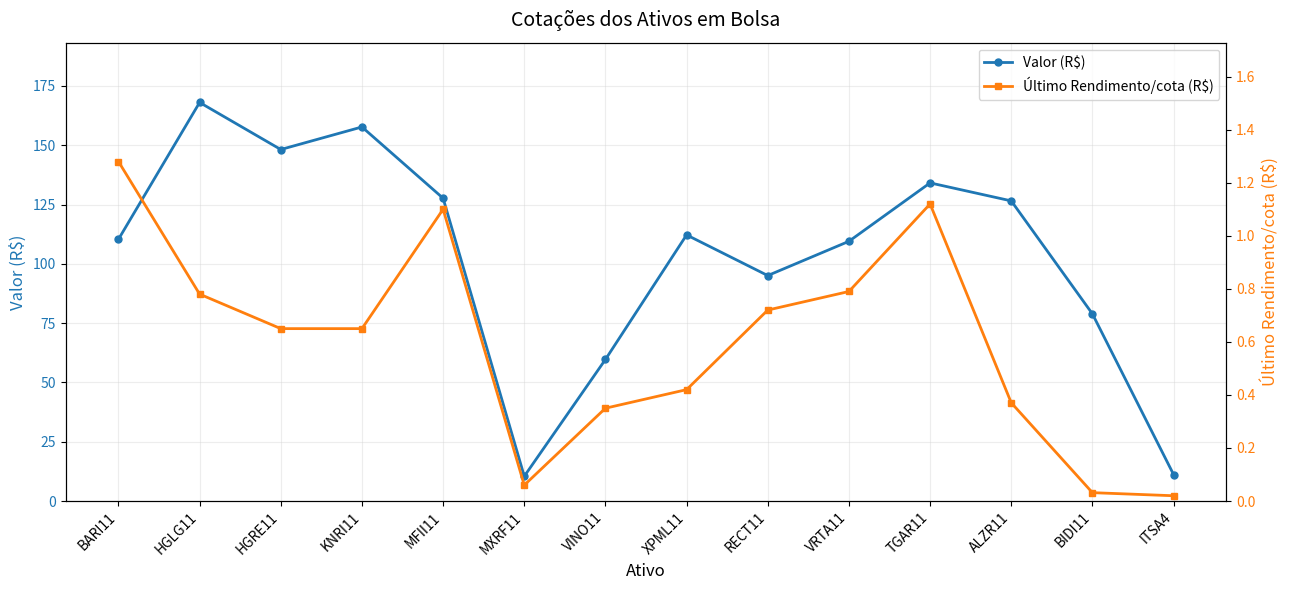

Which series has the largest total across all categories?

Valor (R$)